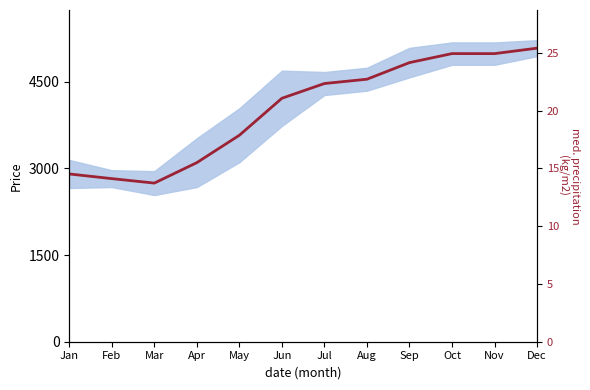

Which label corresponds to the smallest value in the chart?

Mar